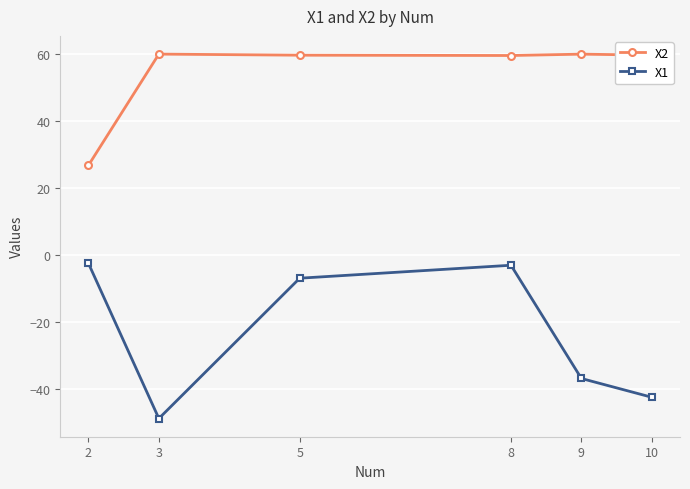

What is the minimum value shown in the chart?

-48.7